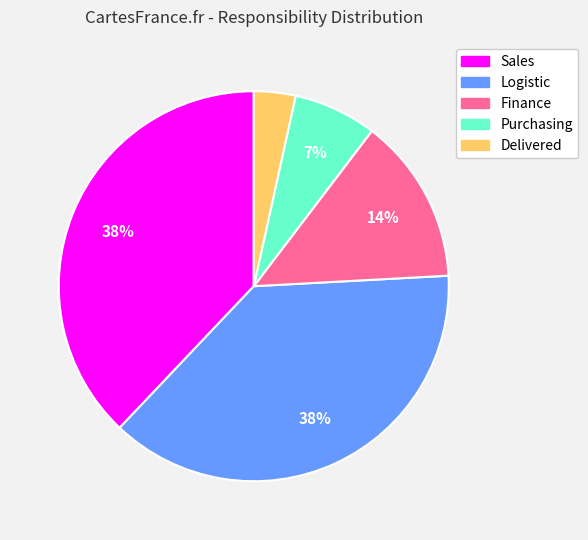

Does Sales account for over 50% of the chart?

No